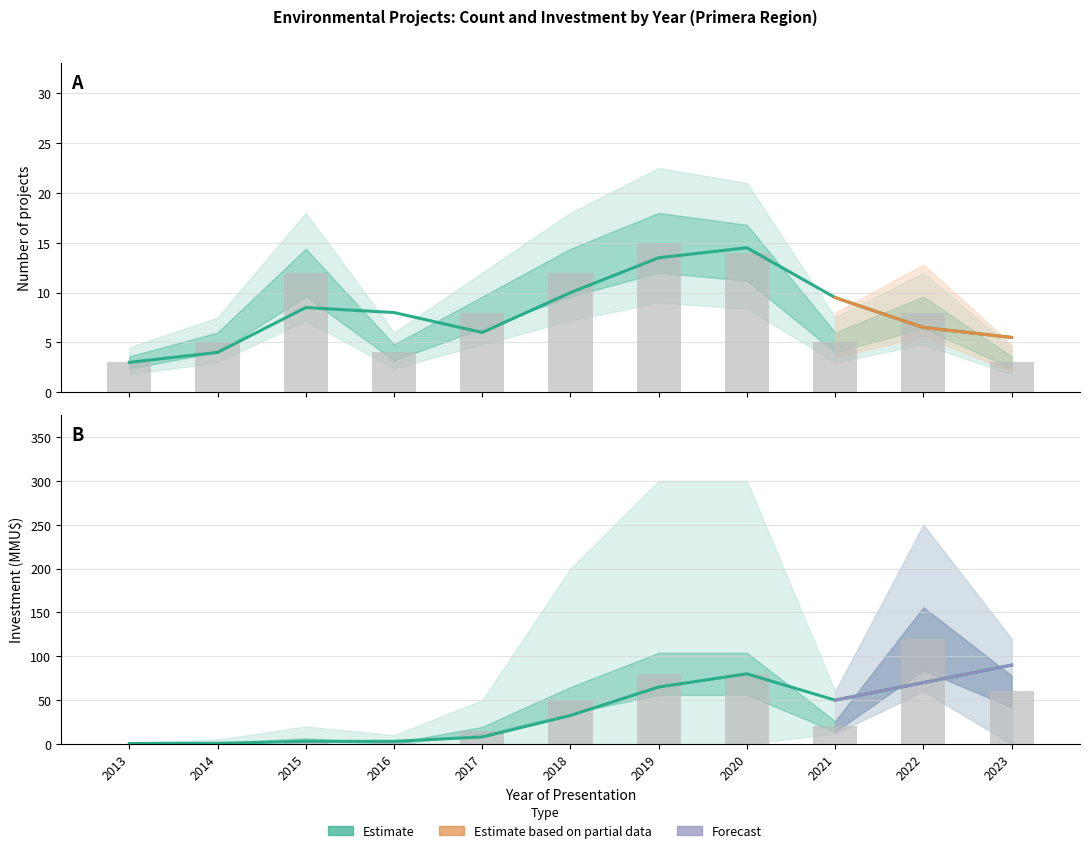

What is the sum of all Count values?

89.0